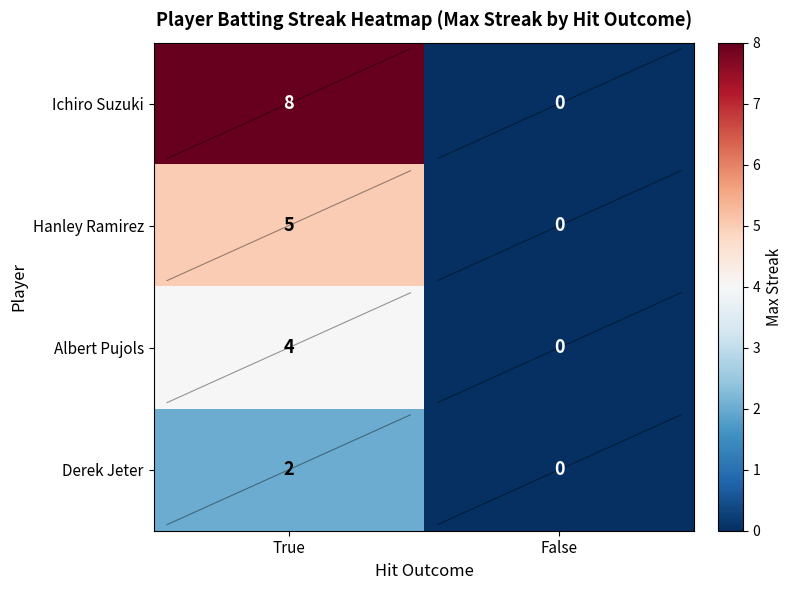

Which series has the largest range (max minus min)?

Ichiro Suzuki